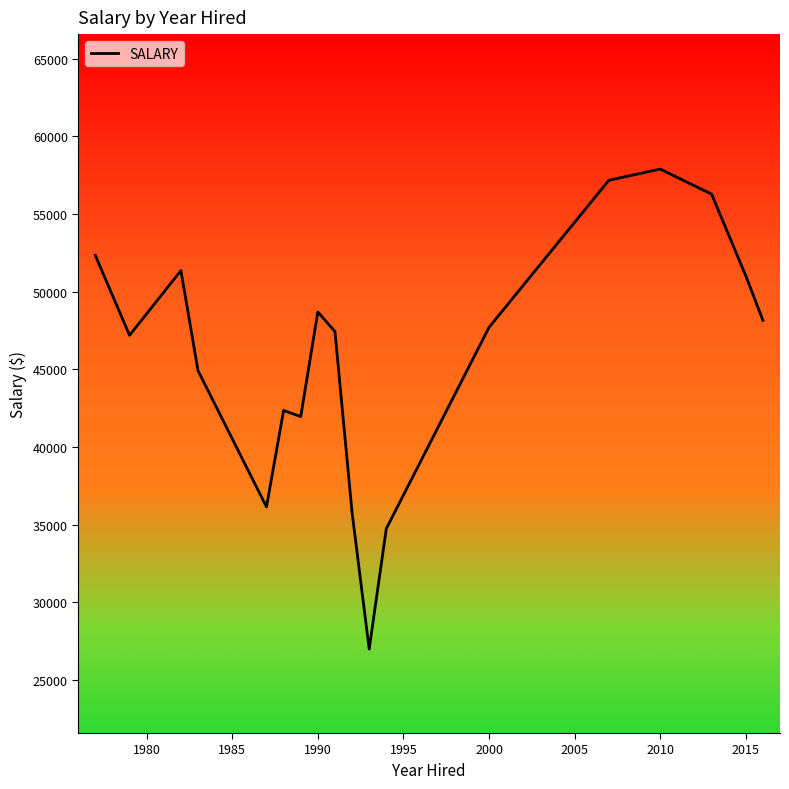

What is the difference between the maximum and minimum values?

30892.0